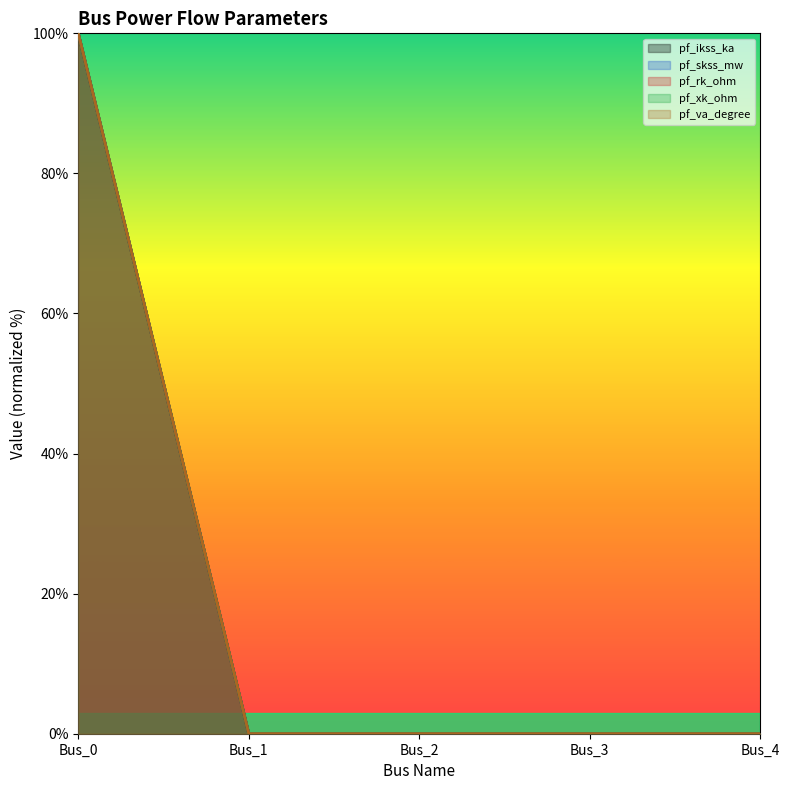

Does the chart have visible grid lines?

No